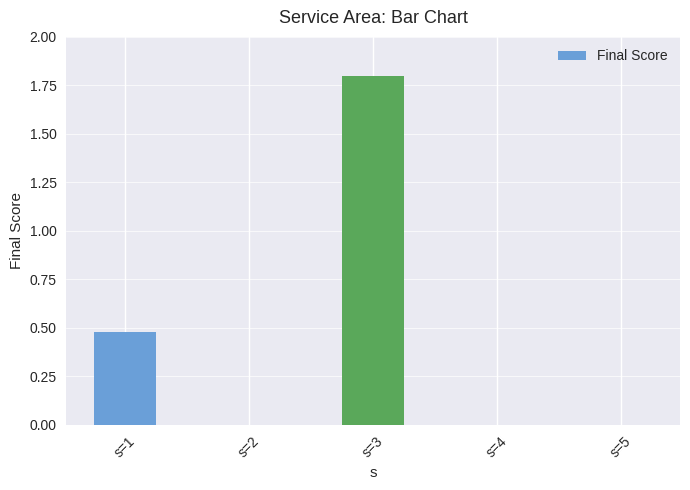

What is the sum of all values?

2.3